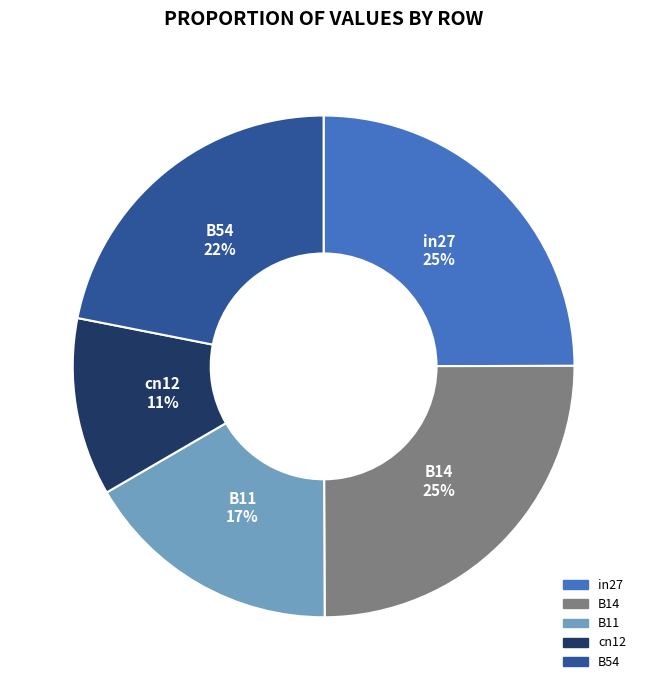

Between B11 and in27, which is larger?

in27